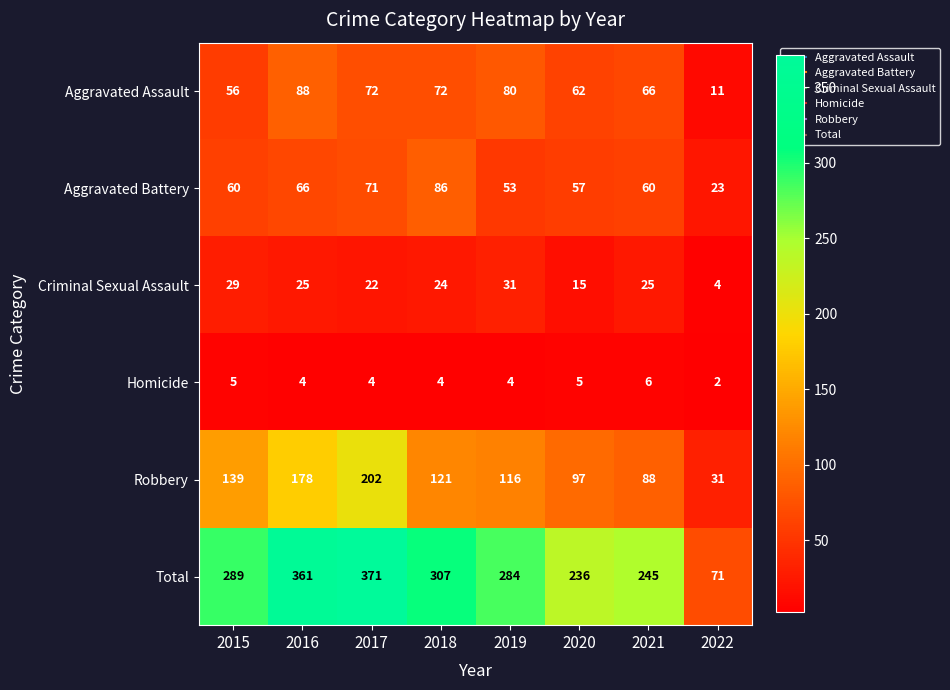

What is the total value across all series at 2017?

742